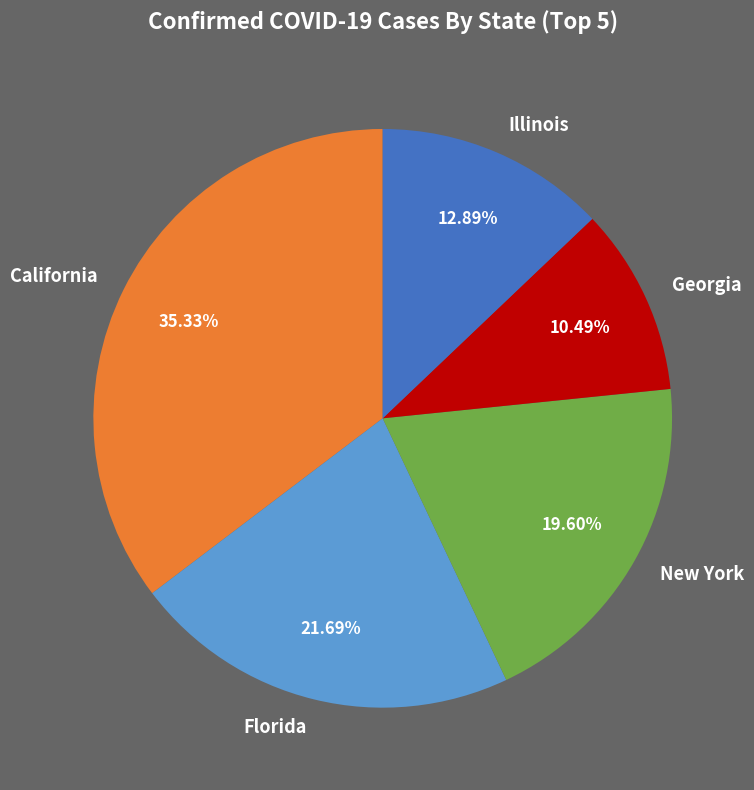

Is the sum of Illinois and Georgia greater than half?

No